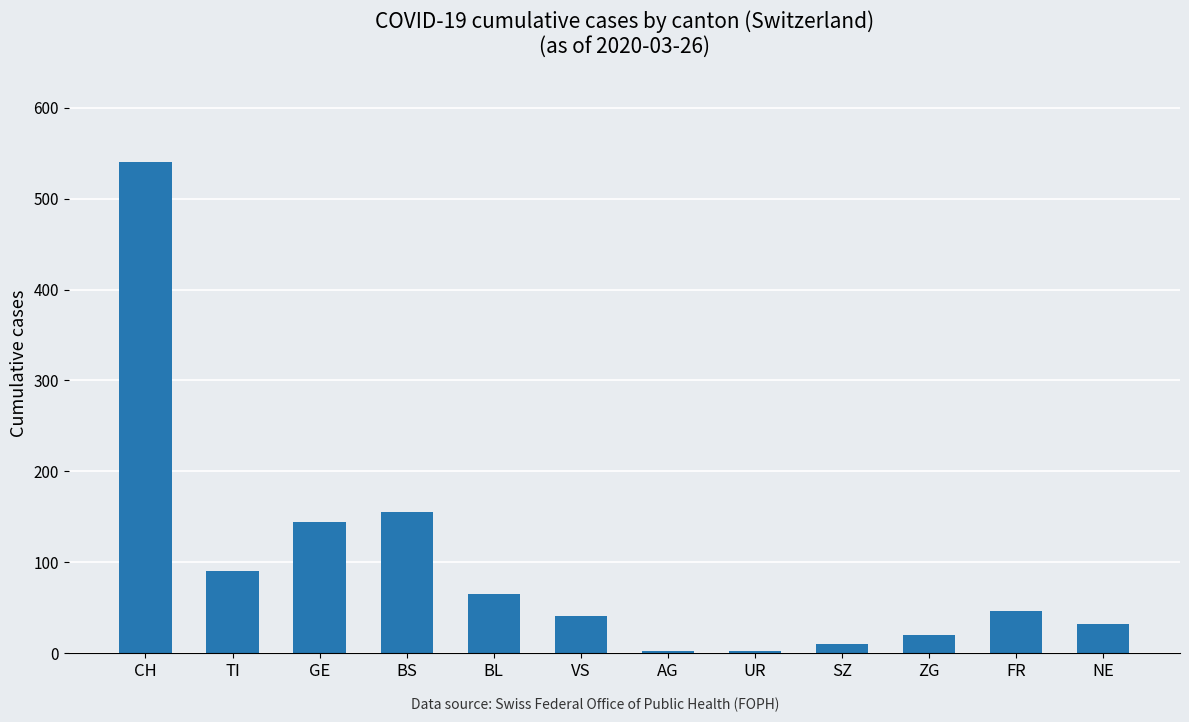

What is the maximum value shown in the chart?

540